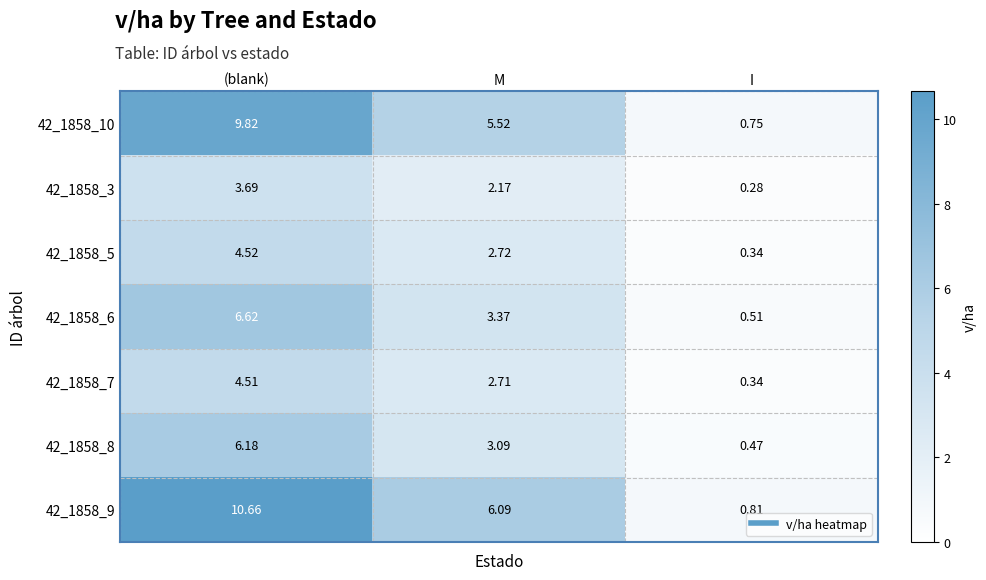

At which label is 42_1858_8 closest to 3?

M